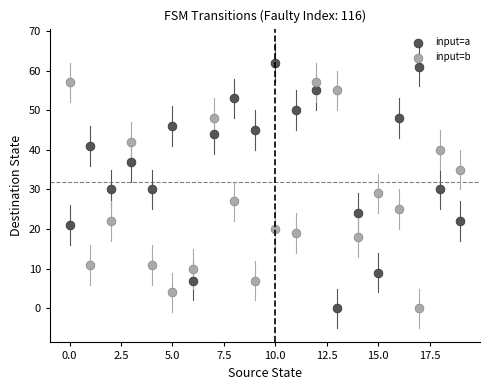

Which series contains the highest Y value?

input=a